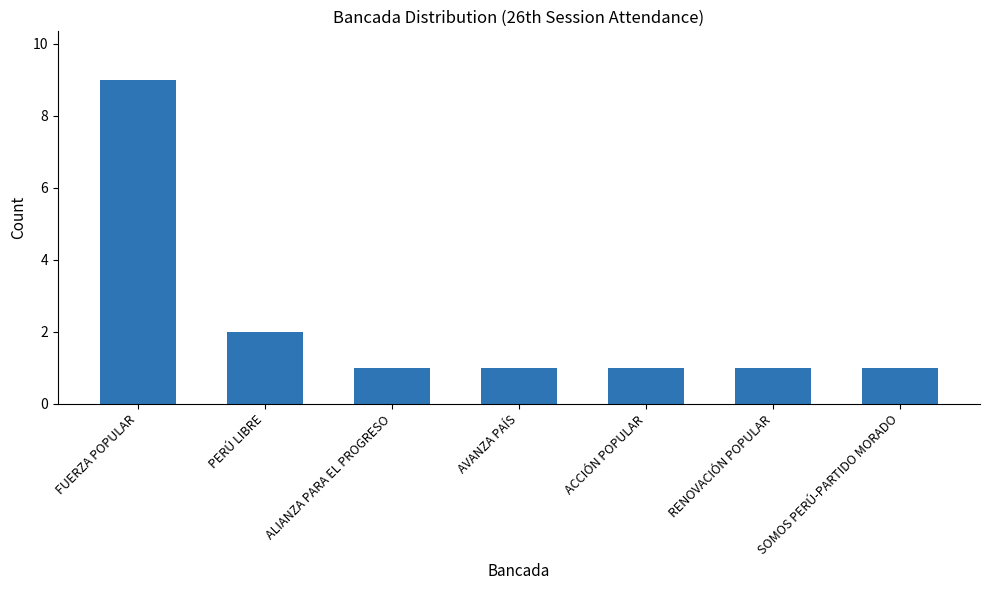

At which category does the chart reach its peak across all series?

FUERZA POPULAR